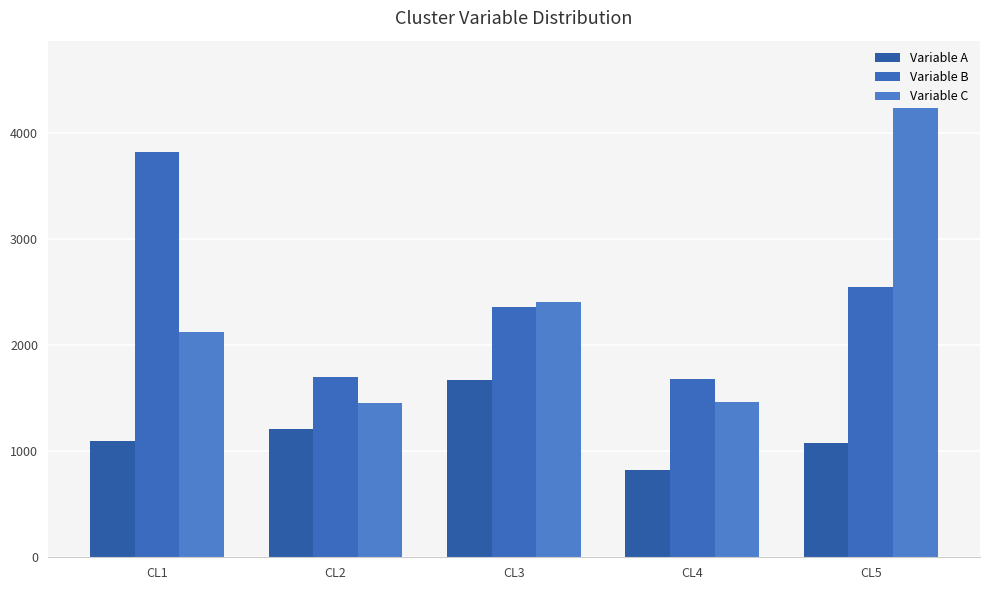

Are the bars grouped side by side (vs. stacked)?

Yes